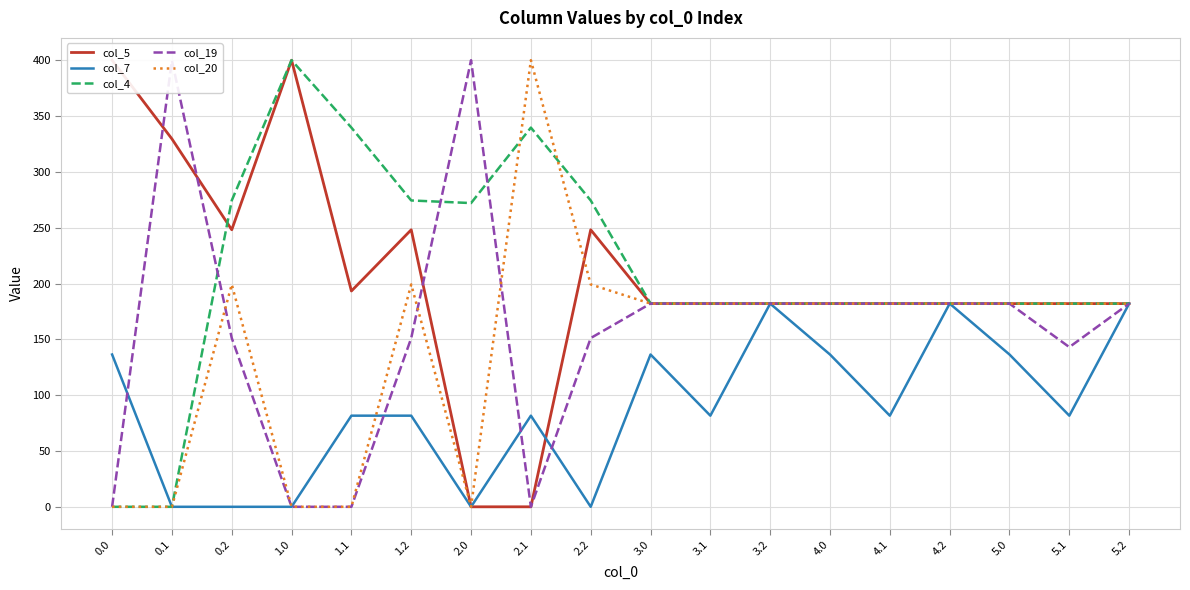

At which label is col_7 closest to 91?

1.1